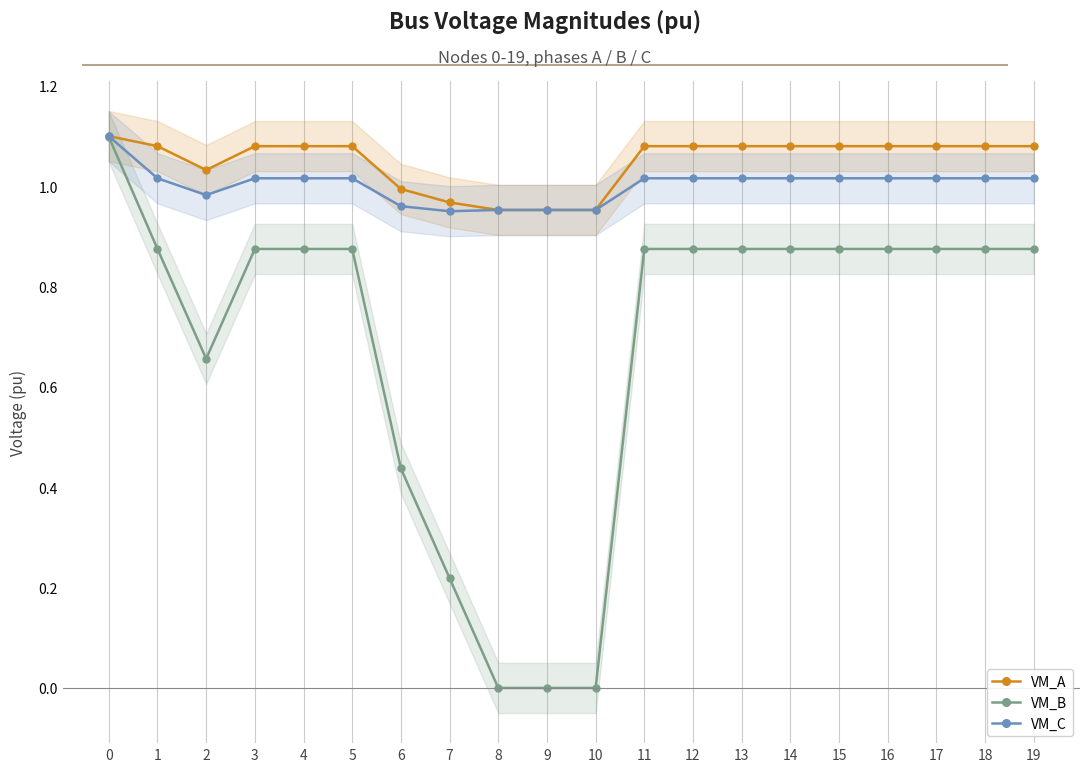

What is the total value across all series at 6?

2.4